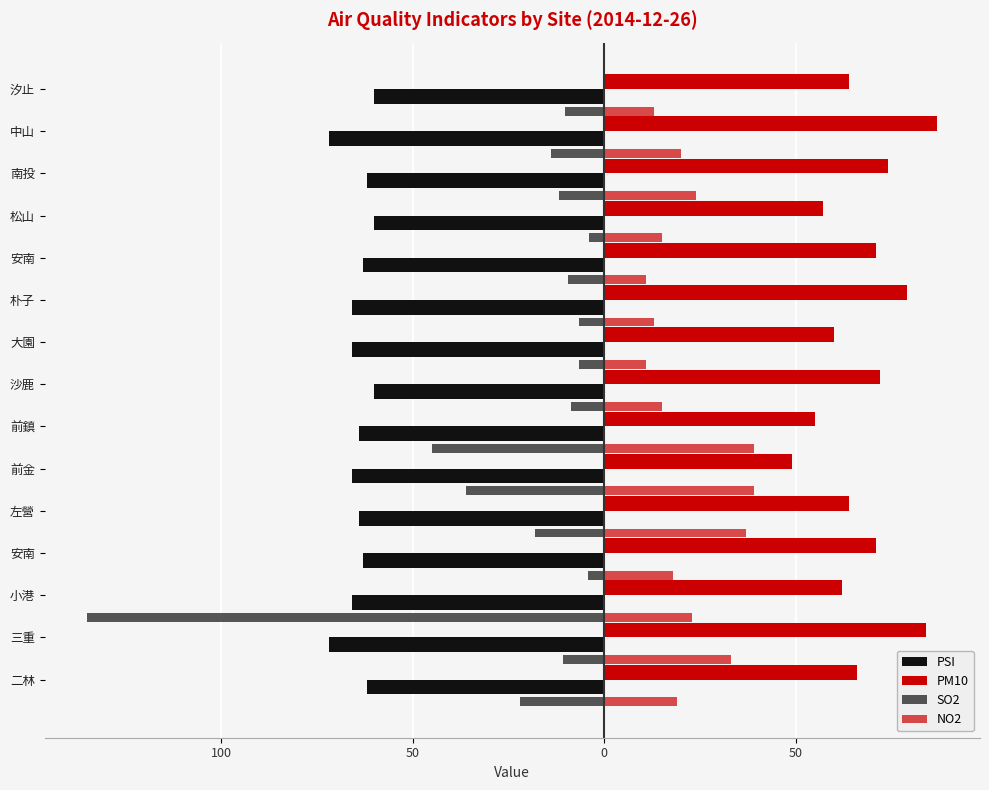

How many groups of bars are there?

15